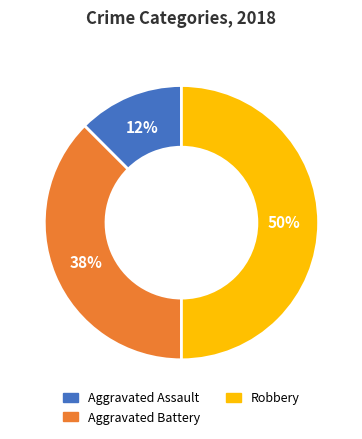

To the nearest percent, what is the average slice percentage?

33%